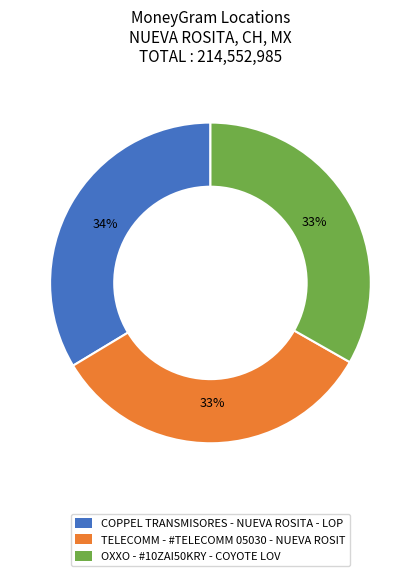

How many segments does this pie chart have?

3